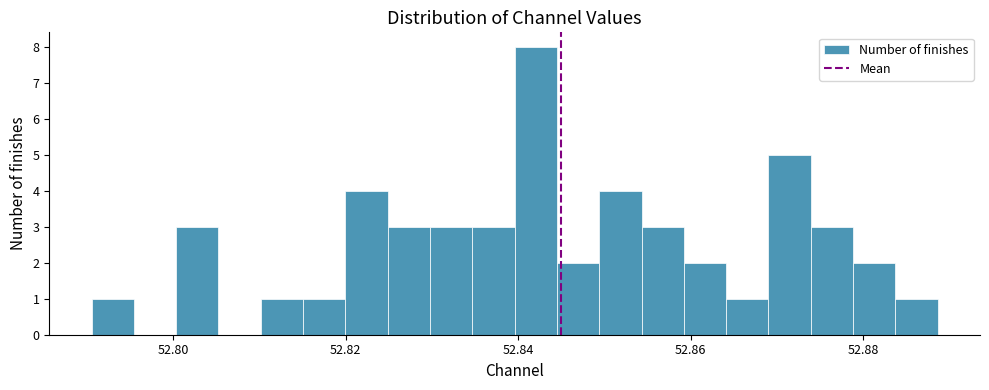

Around what value on the x-axis is the tallest bar? Give the approximate position of its centre, as read against the axis.

52.842